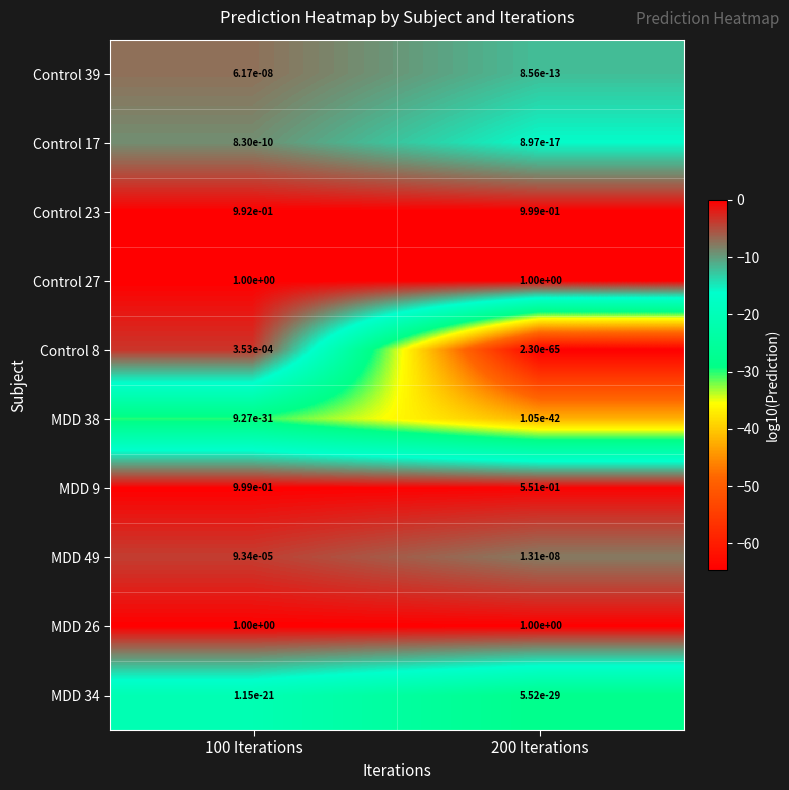

The value of MDD 49 at 200 Iterations is 0.0. True or false?

True